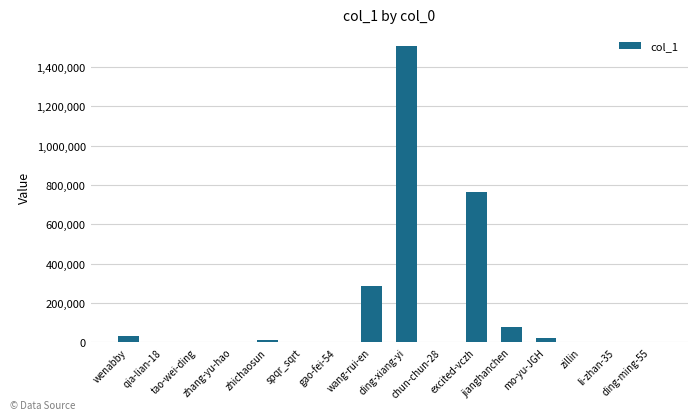

What is the difference between the values at tao-wei-ding and mo-yu-JGH?

20758